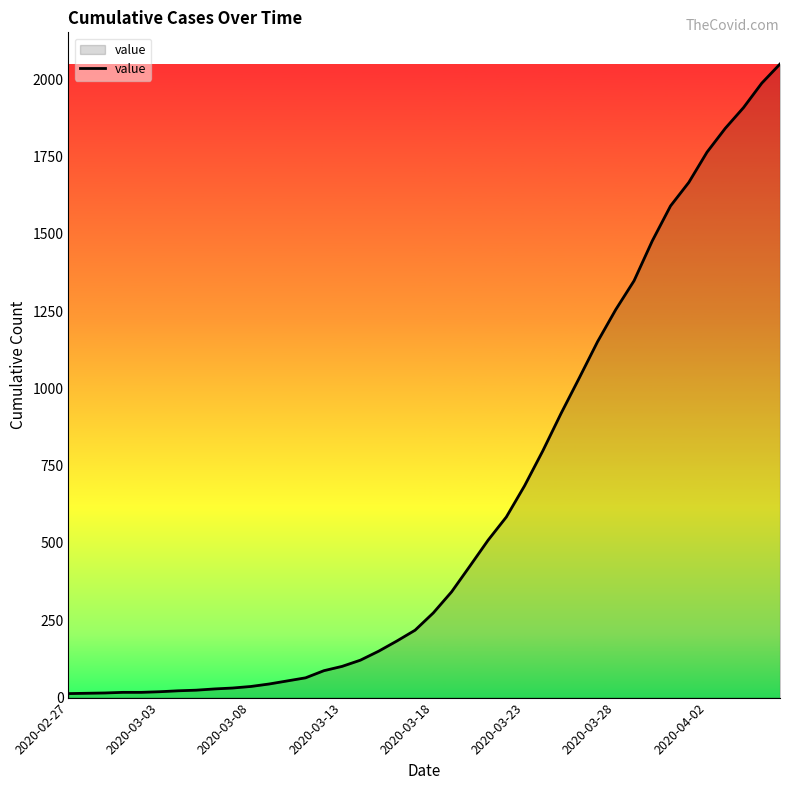

What is the greatest value displayed?

2049